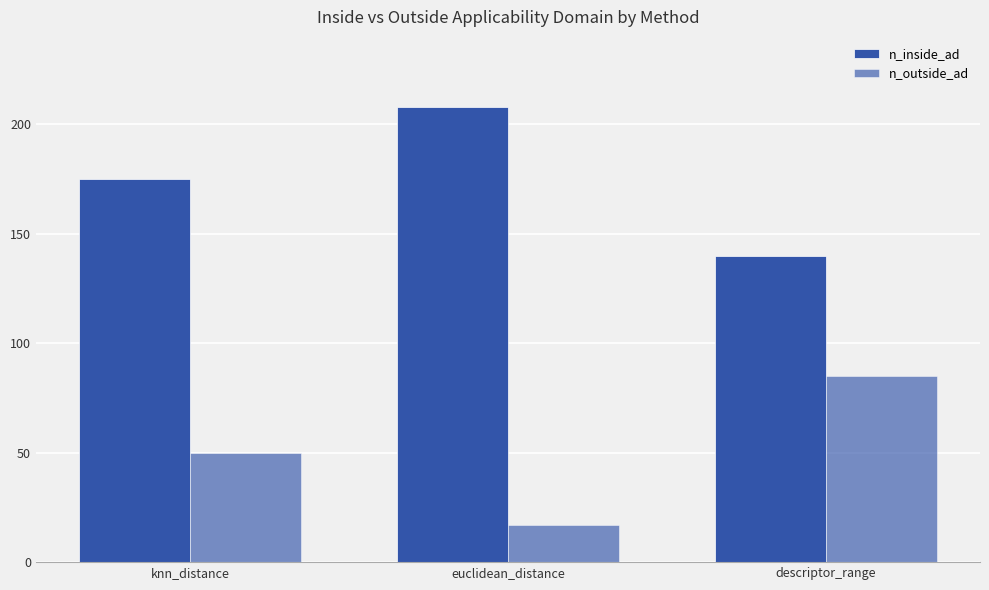

How many data points in n_outside_ad are less than 50?

1